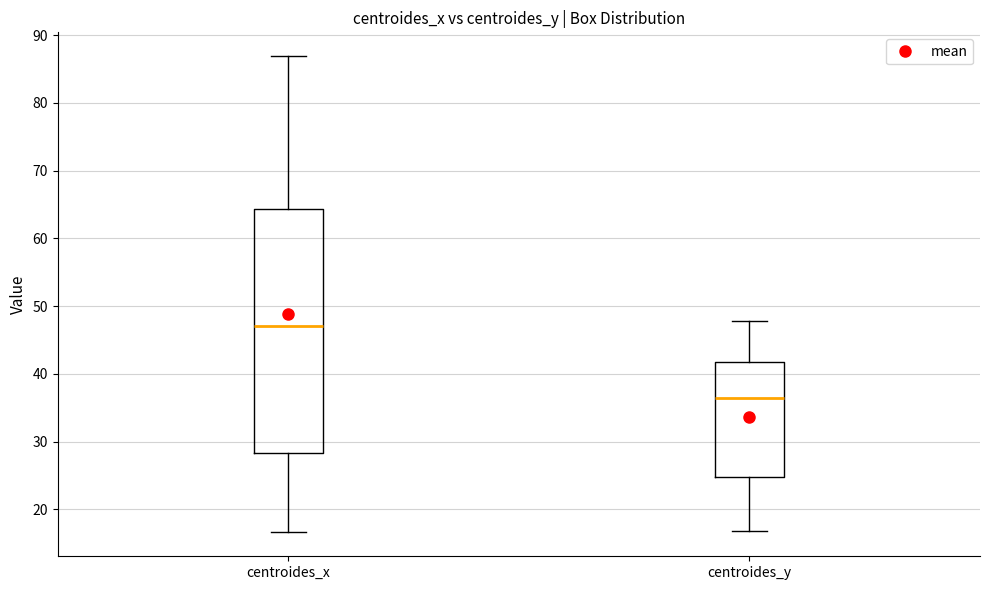

Reading left to right, read every box against the y-axis: the position of its median line, the range the box covers, and the ends of its whiskers. The values are not printed on the chart, so give them approximately, as read against the axis.

centroides_x: median 47, box 28 to 64, whiskers 17 to 87
centroides_y: median 37, box 25 to 42, whiskers 17 to 48